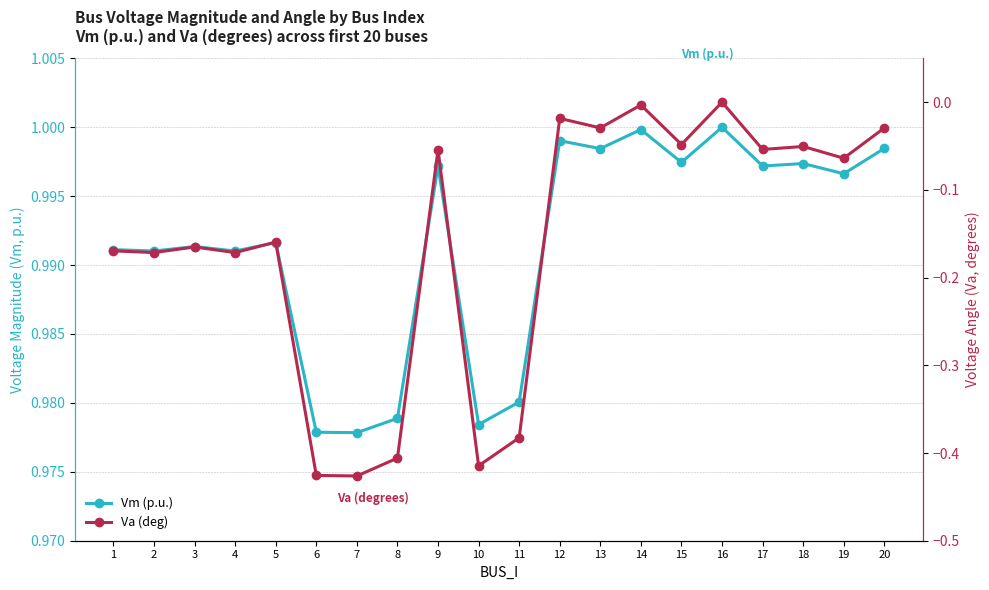

True or false: Vm (p.u.) has a value of 0.6 at 5.

False